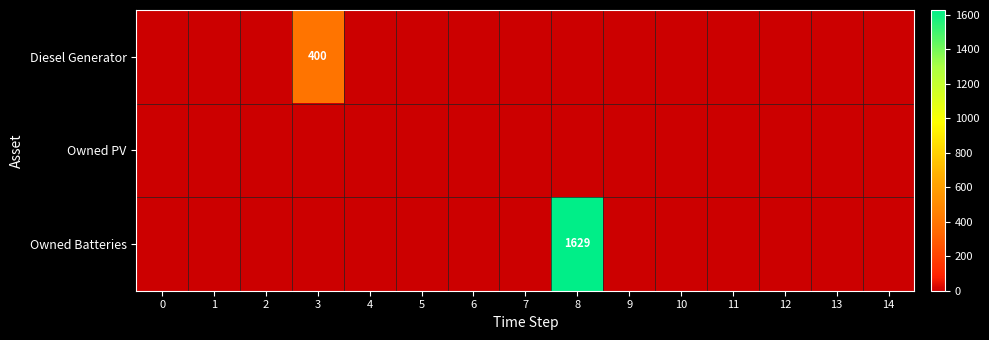

How many data points does each series have?

15